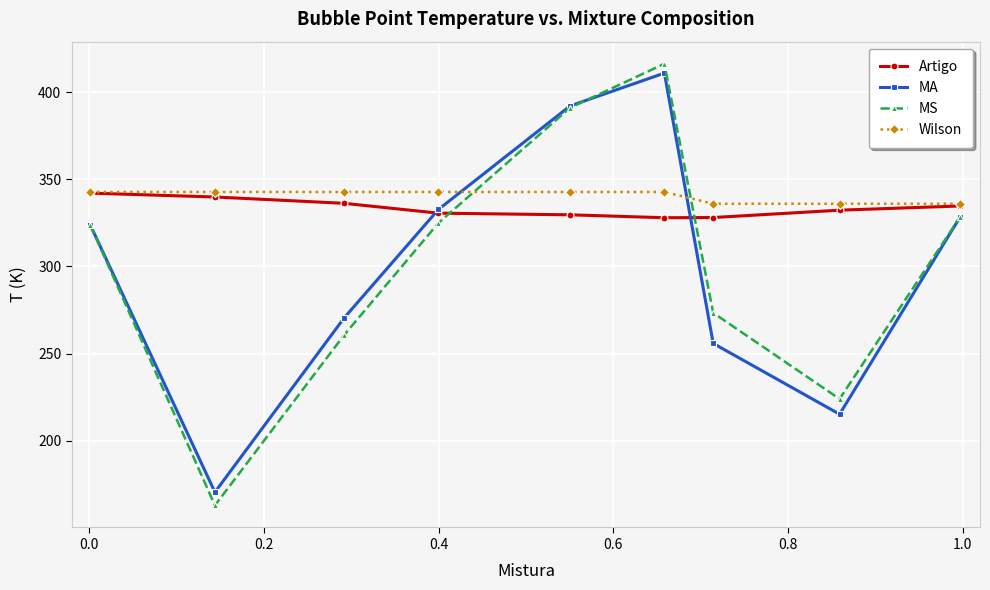

Which series has the widest spread of values?

MS